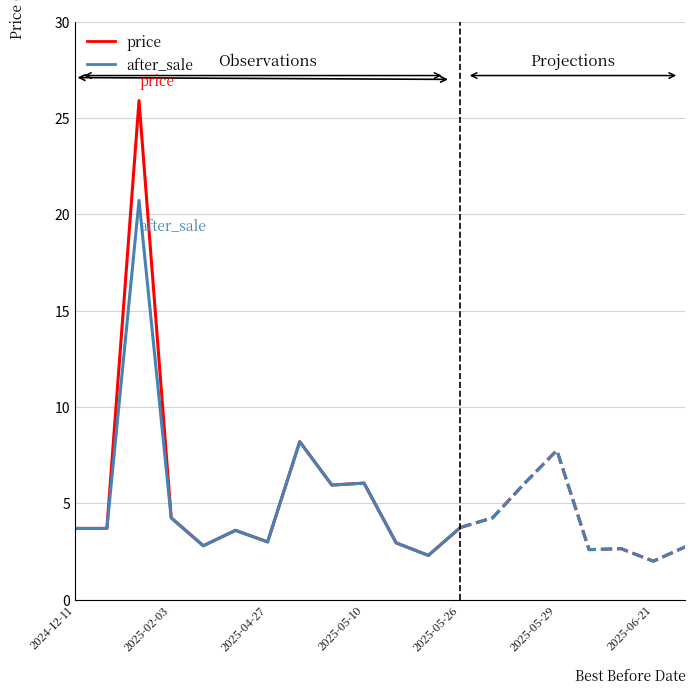

In after_sale, how many points are lower than both neighbors (excluding endpoints)?

4